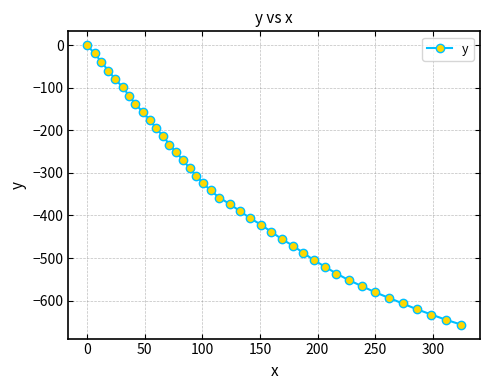

What is the sum of all values?

-14123.9